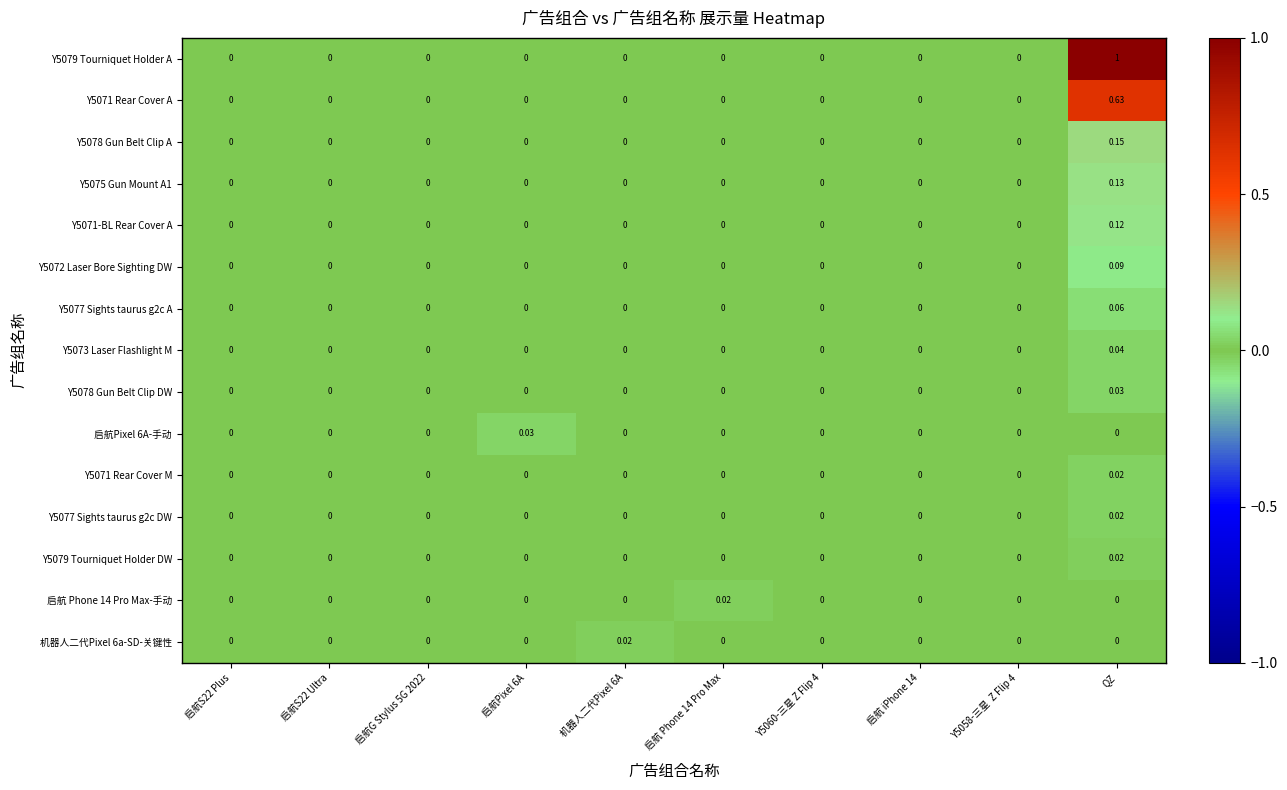

At which label does Y5073 Laser Flashlight M reach its peak?

QZ